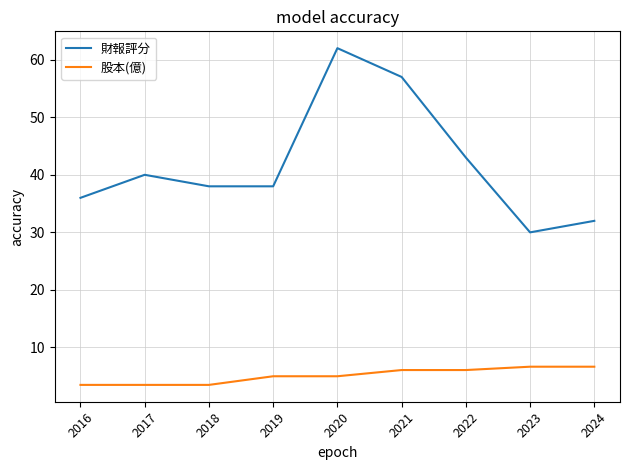

The value of 財報評分 at 2020 is 62.0. True or false?

True